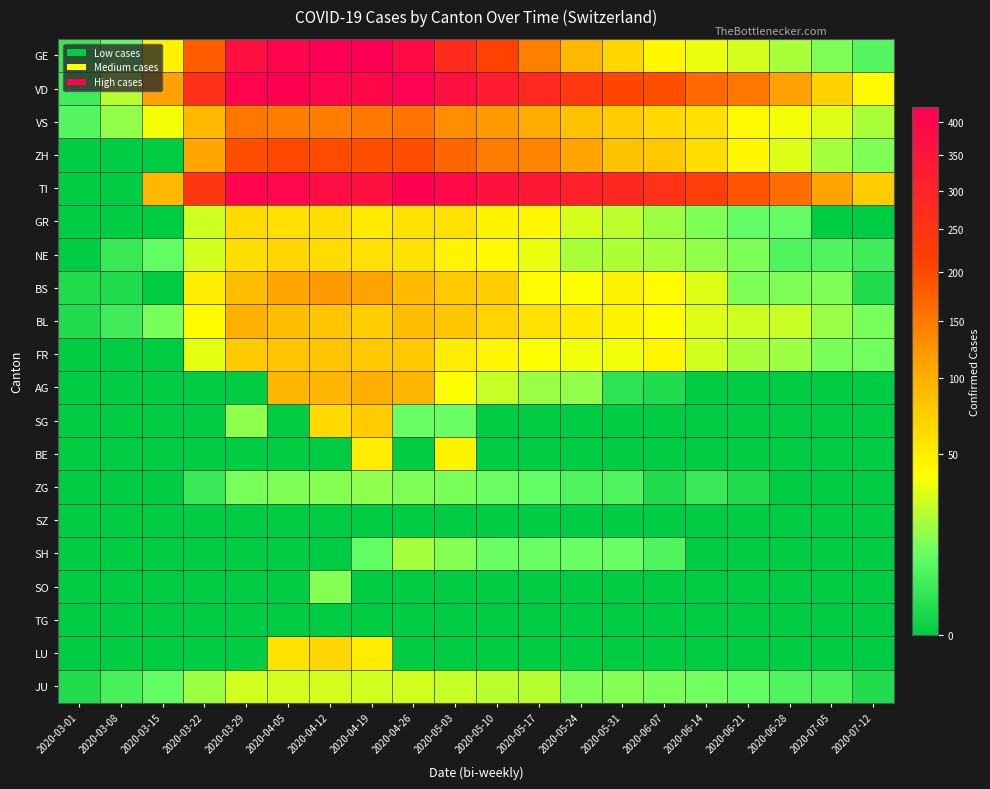

At how many categories does at least one series exceed 226?

12